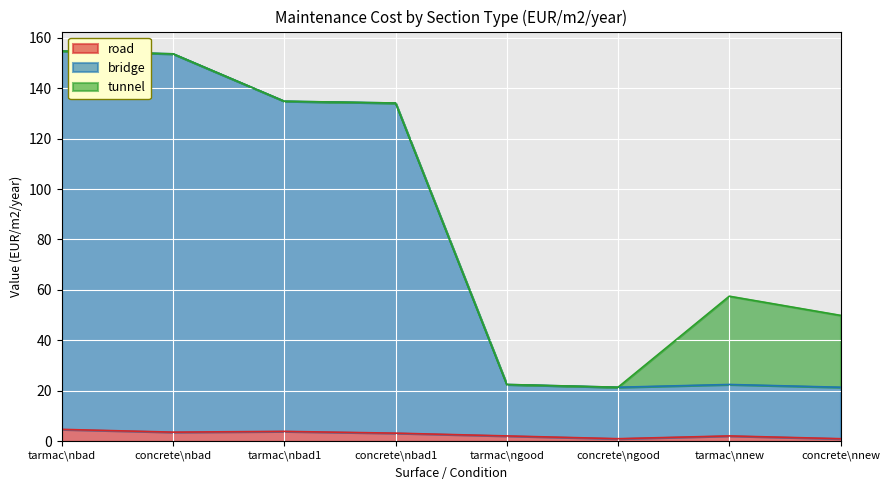

True or false: road has a value of 3.6 at concrete\nbad.

True